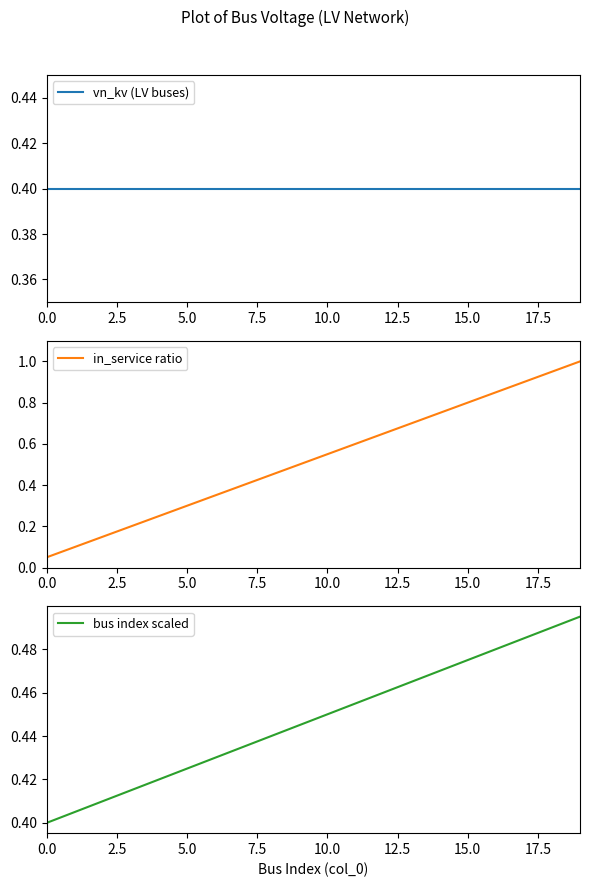

True or false: bus index scaled and vn_kv (LV buses) cross at least once.

False